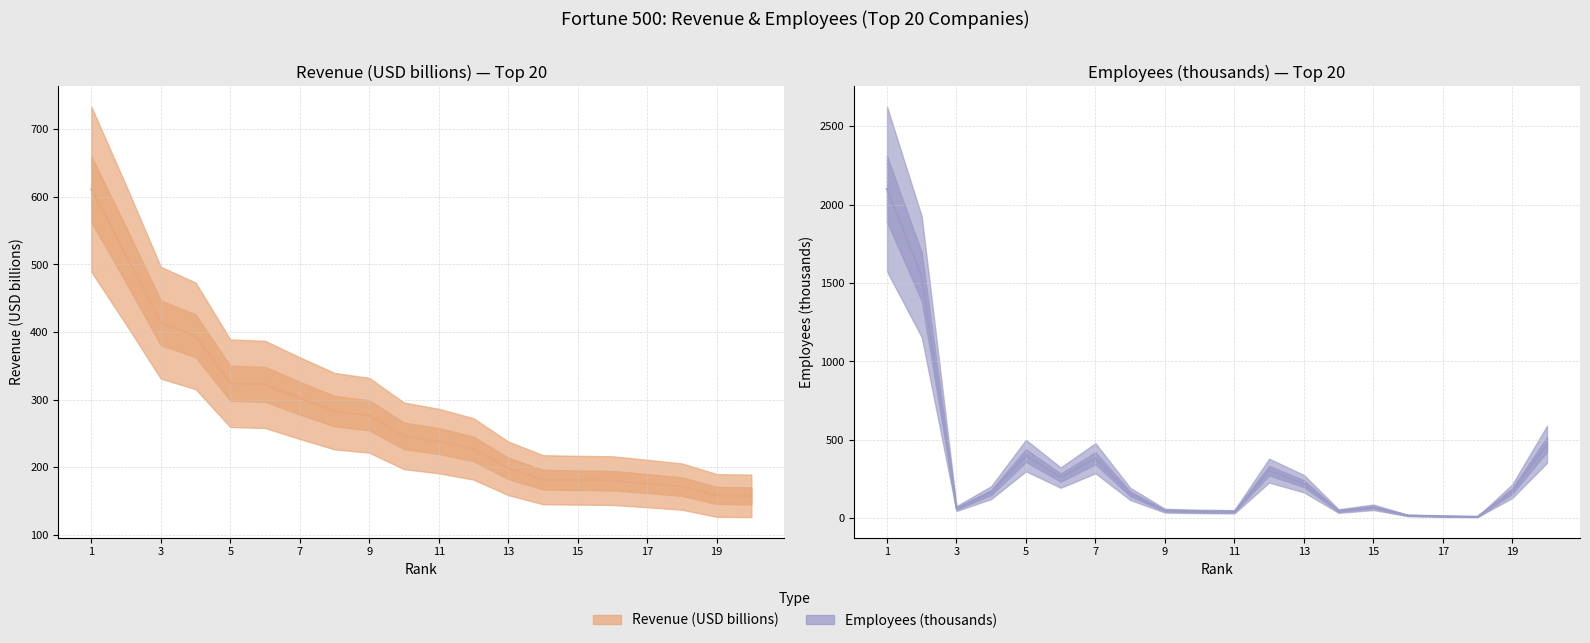

True or false: Revenue (USD billions) has a value of 227.0 at 11.

True